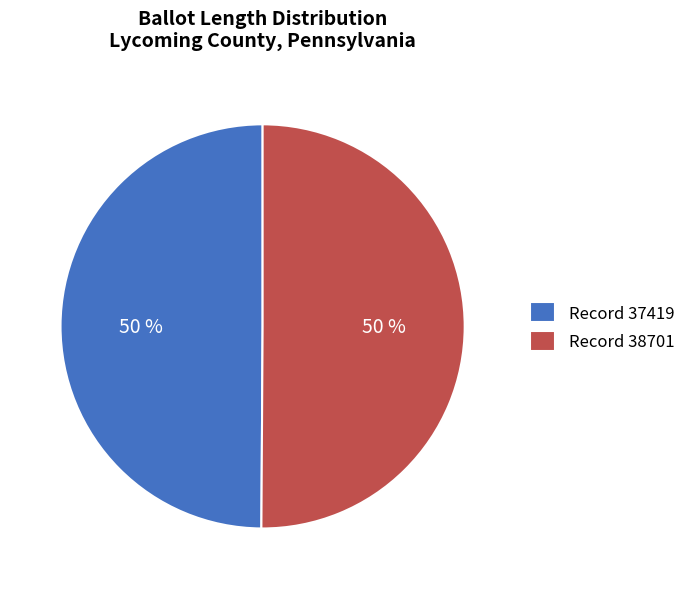

To the nearest percent, what portion does Record 37419 represent?

50%